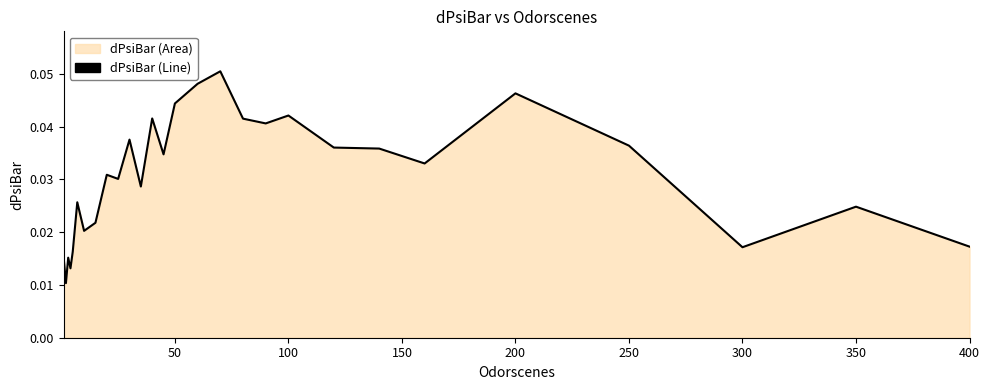

How many interior local peaks (higher than both neighbors) does the data have?

9